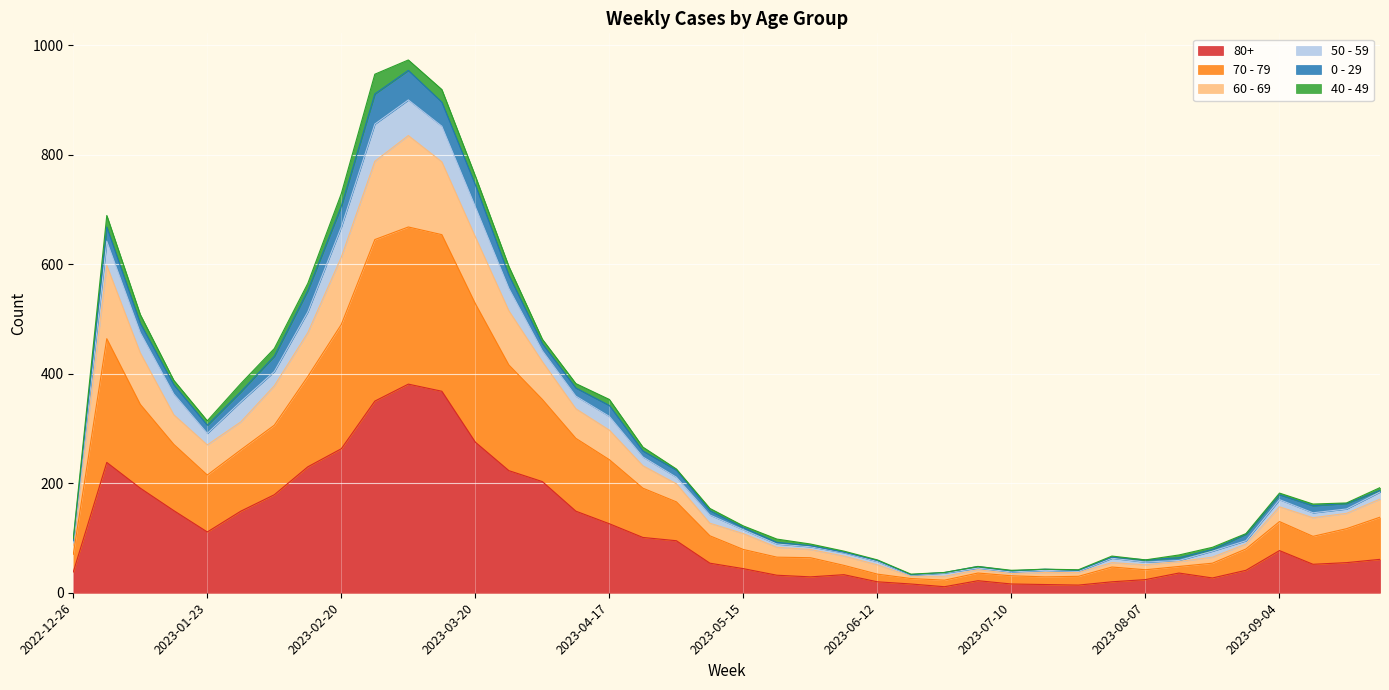

The value of 80+ at 2023-04-17 is 126. True or false?

True